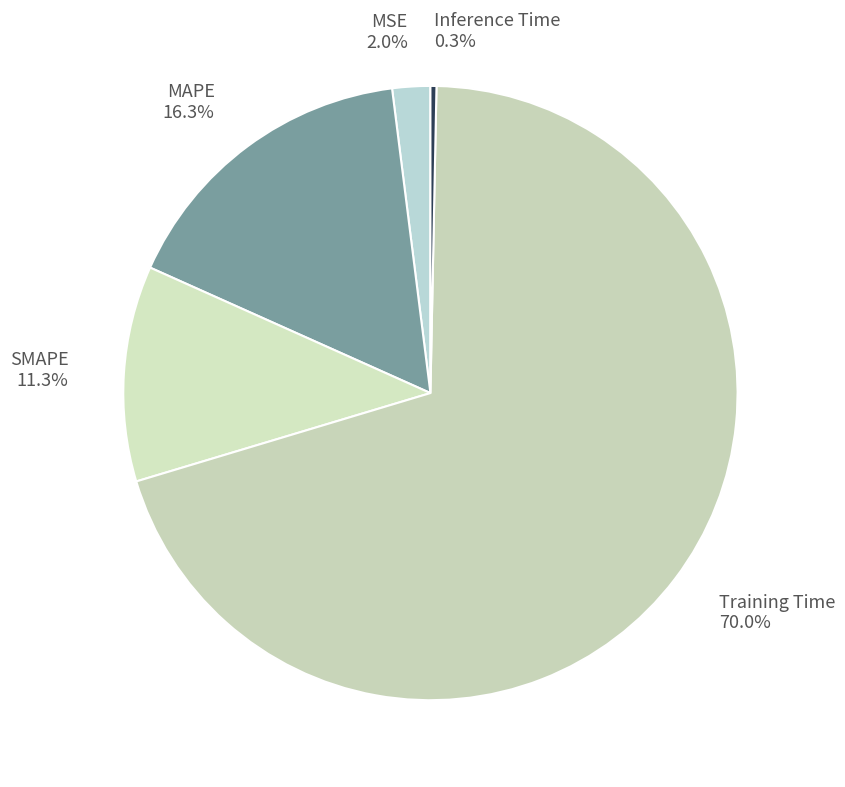

Count the number of slices in the pie.

5